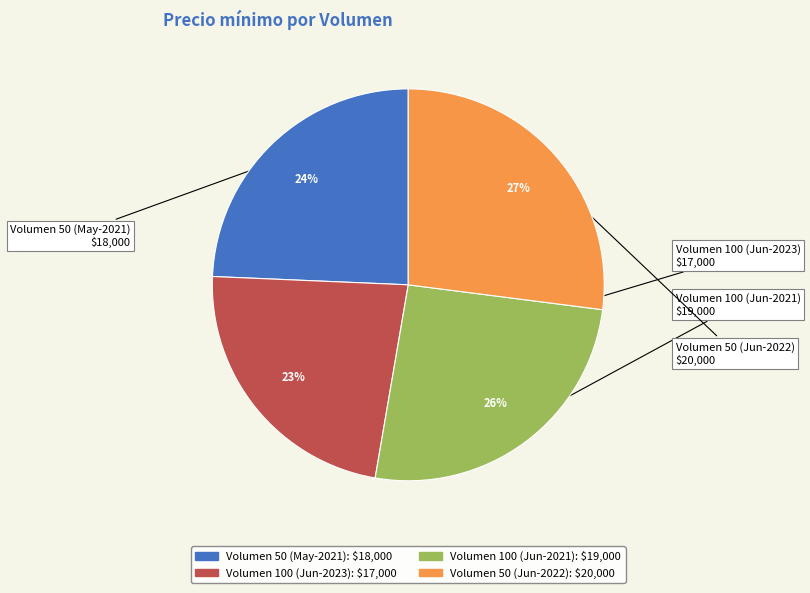

Rank the categories by value from lowest to highest.

Volumen 100 (Jun-2023): $17,000, Volumen 50 (May-2021): $18,000, Volumen 100 (Jun-2021): $19,000, Volumen 50 (Jun-2022): $20,000